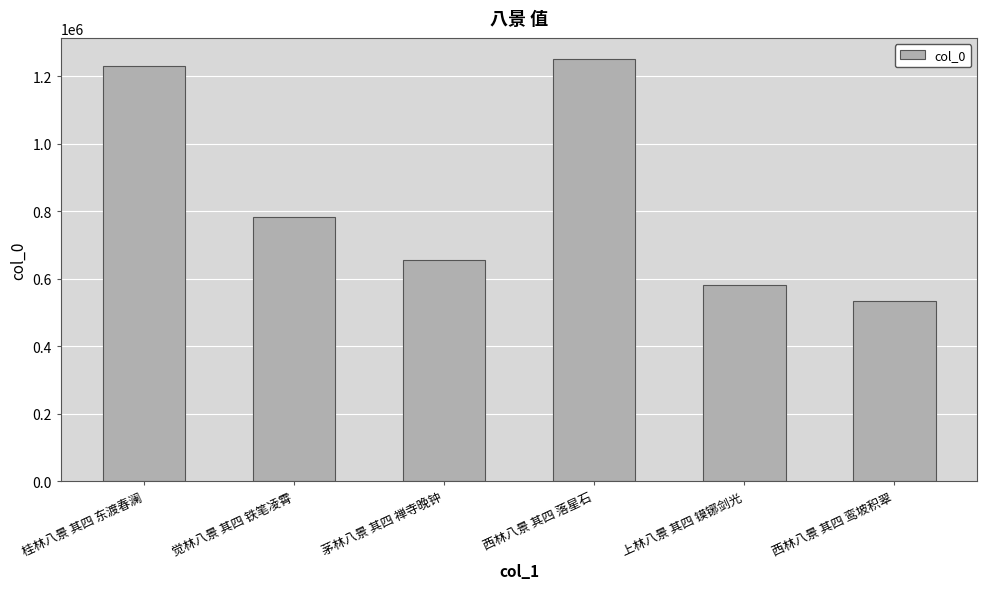

Rank the categories by value from lowest to highest.

西林八景 其四 鸾坡积翠, 上林八景 其四 镆铘剑光, 茅林八景 其四 禅寺晚钟, 觉林八景 其四 铁笔凌霄, 桂林八景 其四 东渡春澜, 西林八景 其四 落星石